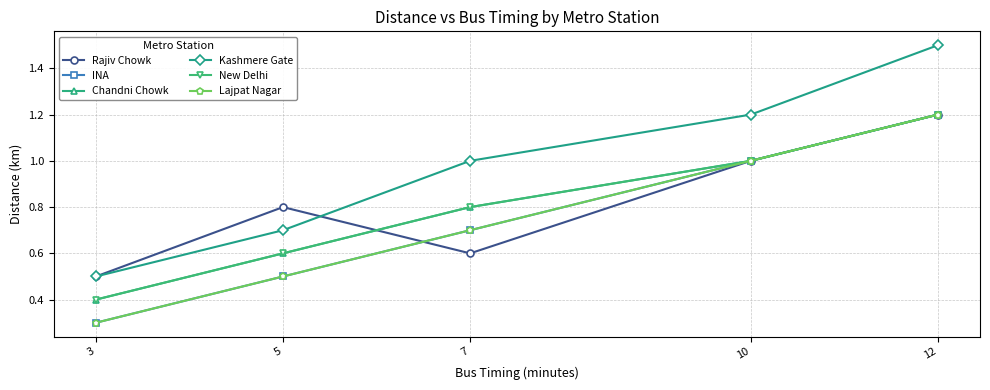

Is this an area chart (filled region under the line)?

No